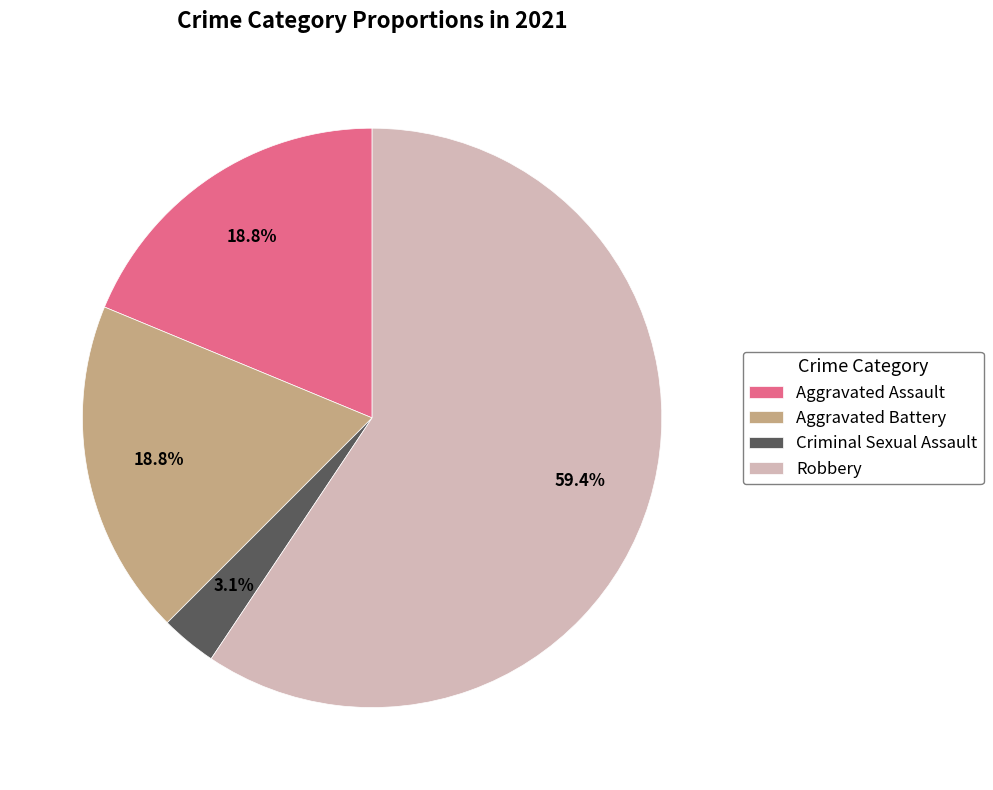

Does any single category account for the majority?

Yes